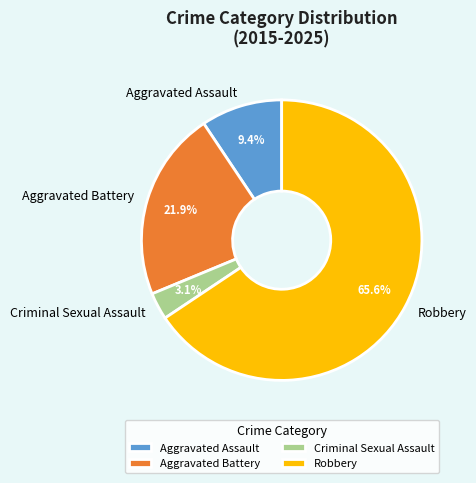

To the nearest percent, what is the difference between the Aggravated Assault and Aggravated Battery slice percentages?

12%